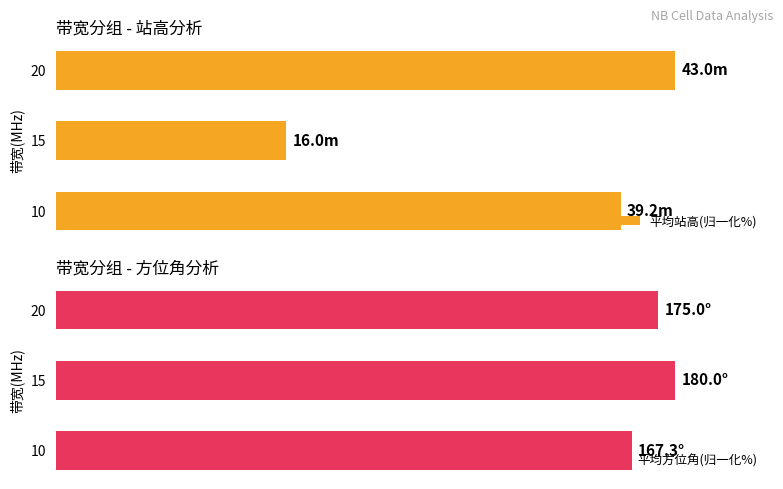

How many values in the 平均方位角(归一化%) series are below 97?

1